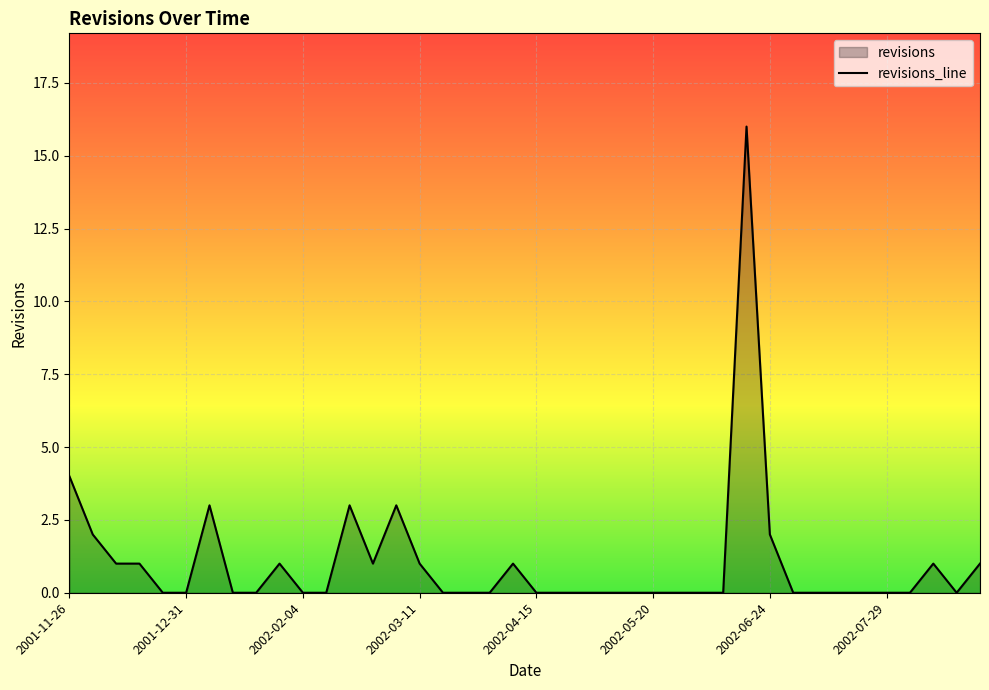

Where is the first local minimum?

13